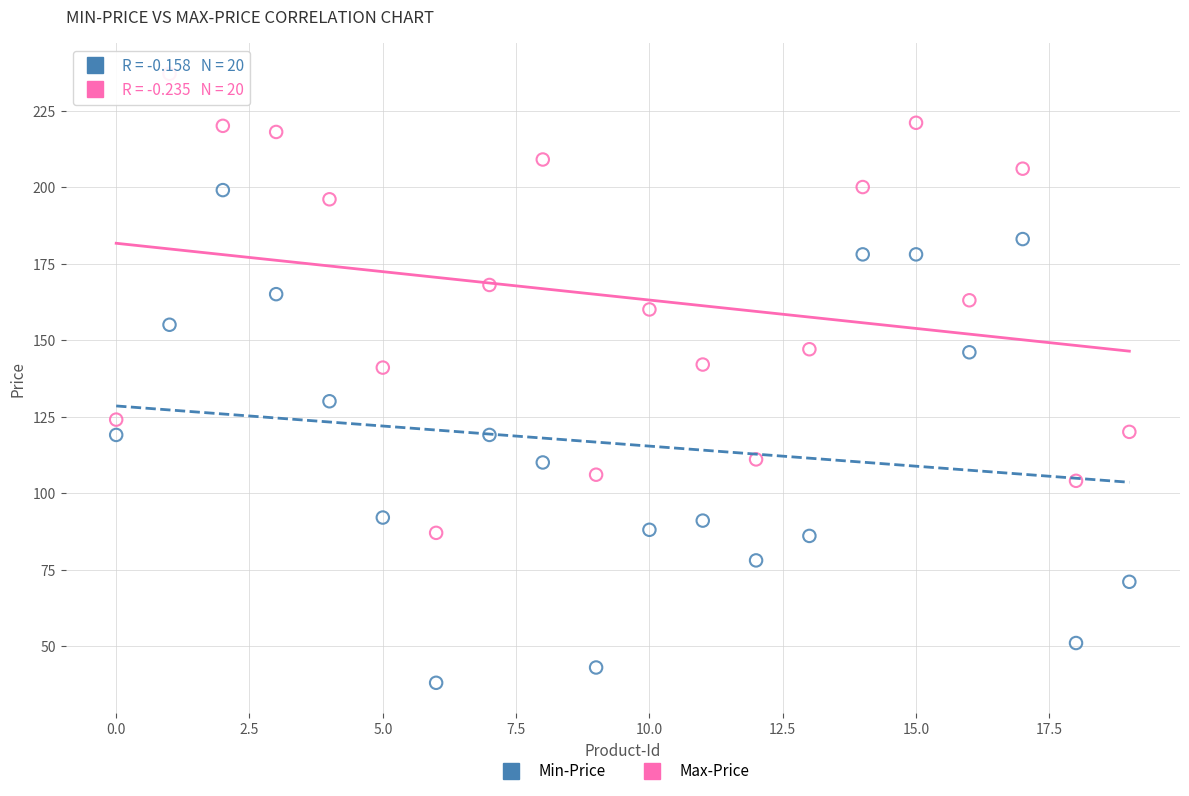

Which series reaches the maximum Y coordinate?

Max-Price